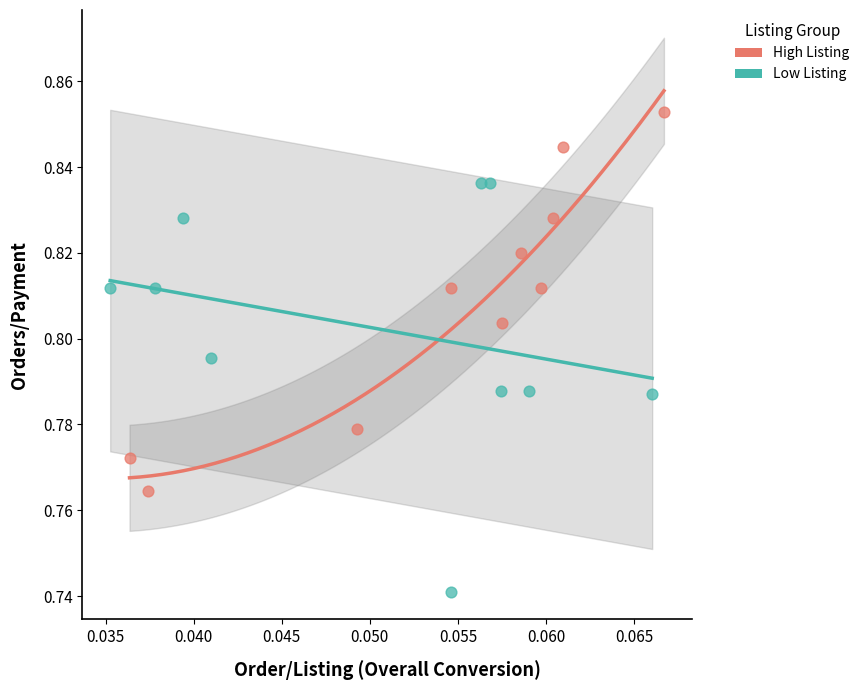

Which series contains the highest Y value?

High Listing